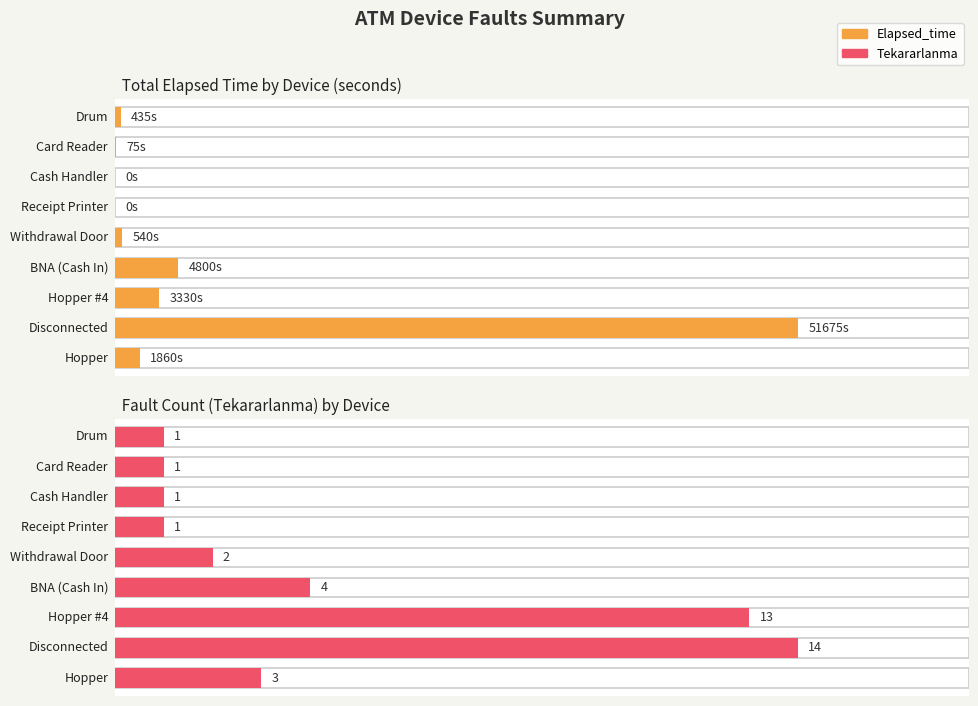

Does the chart contain any negative values?

No